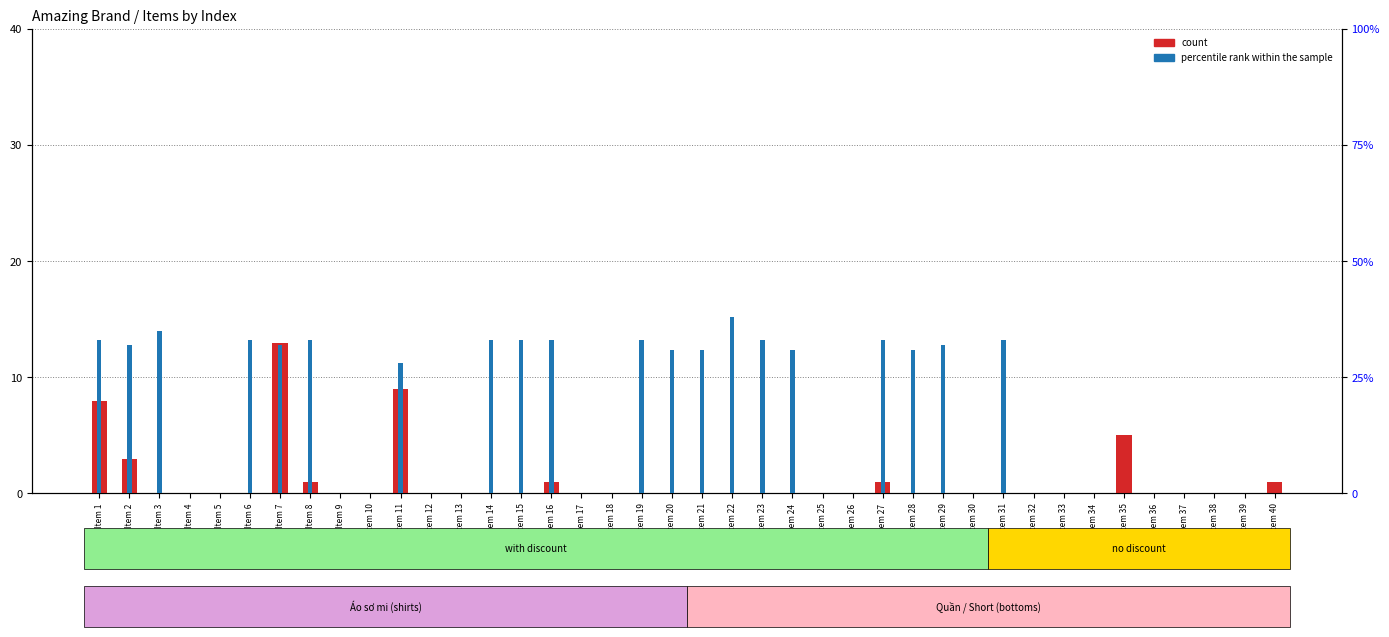

Reading left to right, transcribe all the data shown in this chart.

count: Item 1=8	Item 2=3	Item 3=0	Item 4=0	Item 5=0	Item 6=0	Item 7=13	Item 8=1	Item 9=0	Item 10=0	Item 11=9	Item 12=0	Item 13=0	Item 14=0	Item 15=0	Item 16=1	Item 17=0	Item 18=0	Item 19=0	Item 20=0	Item 21=0	Item 22=0	Item 23=0	Item 24=0	Item 25=0	Item 26=0	Item 27=1	Item 28=0	Item 29=0	Item 30=0	Item 31=0	Item 32=0	Item 33=0	Item 34=0	Item 35=5	Item 36=0	Item 37=0	Item 38=0	Item 39=0	Item 40=1
percentile rank within the sample: Item 1=33	Item 2=32	Item 3=35	Item 4=0	Item 5=0	Item 6=33	Item 7=32	Item 8=33	Item 9=0	Item 10=0	Item 11=28	Item 12=0	Item 13=0	Item 14=33	Item 15=33	Item 16=33	Item 17=0	Item 18=0	Item 19=33	Item 20=31	Item 21=31	Item 22=38	Item 23=33	Item 24=31	Item 25=0	Item 26=0	Item 27=33	Item 28=31	Item 29=32	Item 30=0	Item 31=33	Item 32=0	Item 33=0	Item 34=0	Item 35=0	Item 36=0	Item 37=0	Item 38=0	Item 39=0	Item 40=0